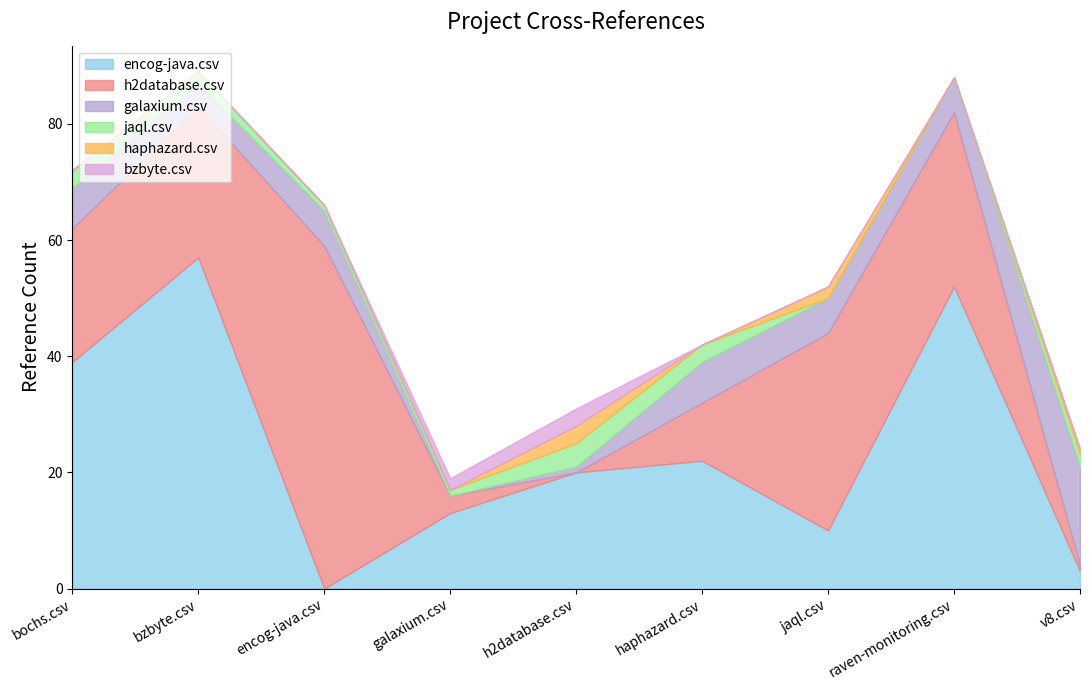

What is the label of the 4th point from the left?

galaxium.csv